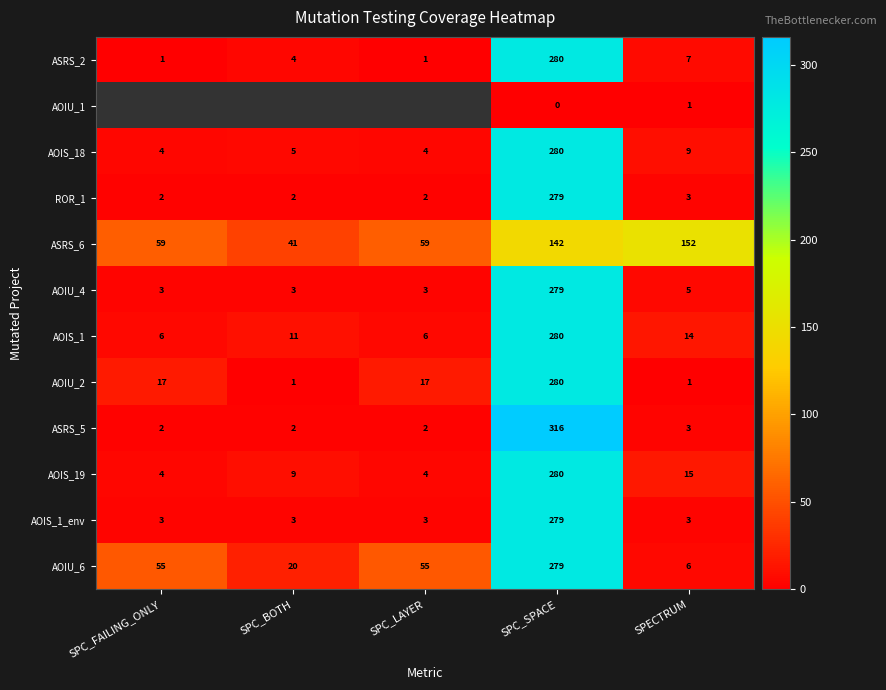

Which category has the lowest value in the ASRS_6 series?

SPC_BOTH